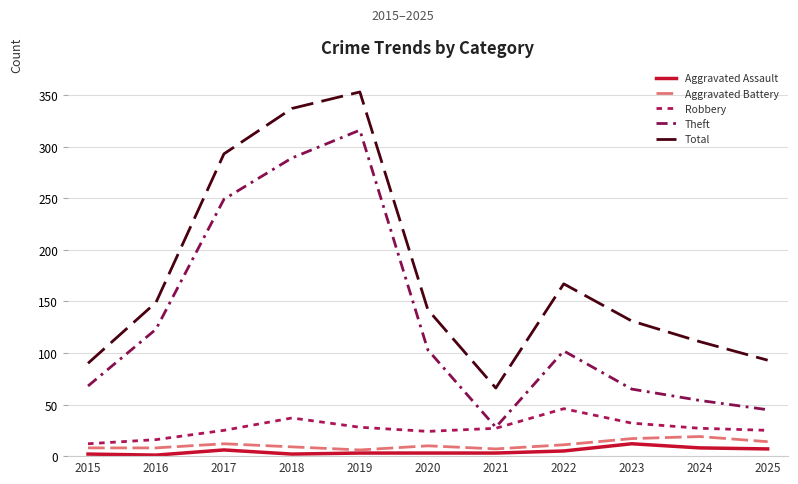

What is the approximate value of Total at 2019, to the nearest 50?

350